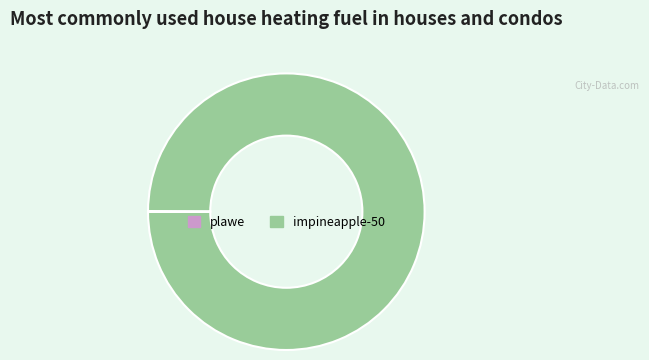

The impineapple-50 slice represents 100% of the pie. True or false?

True